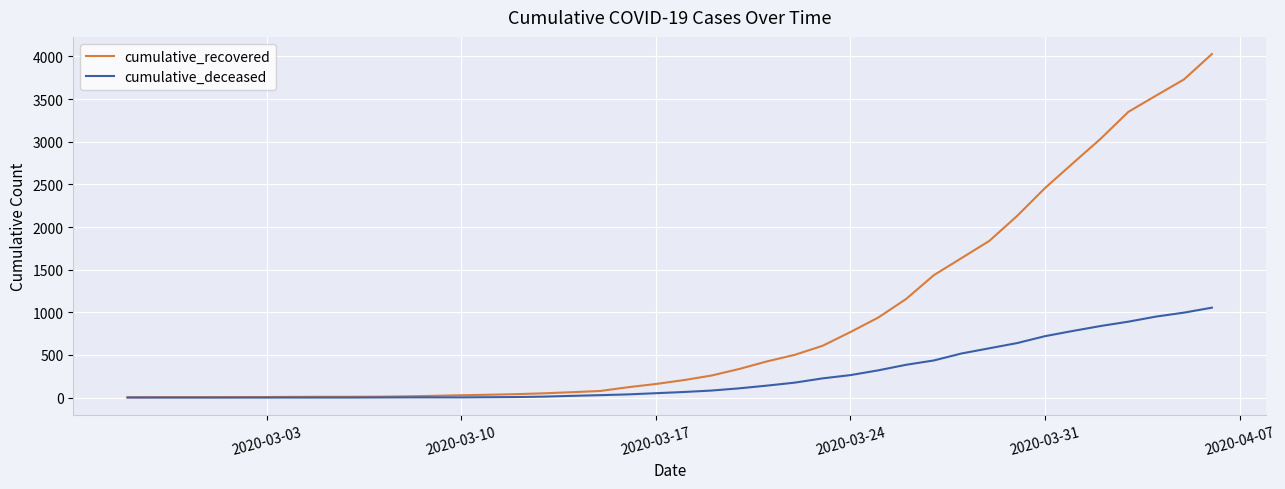

Which series has the largest range (max minus min)?

cumulative_recovered